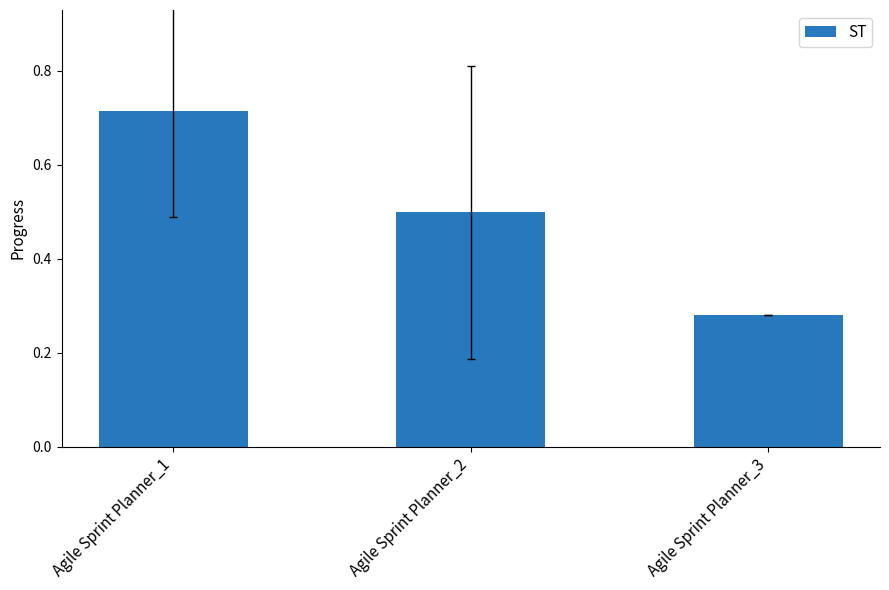

Count the values in the range 0 to 1.

3